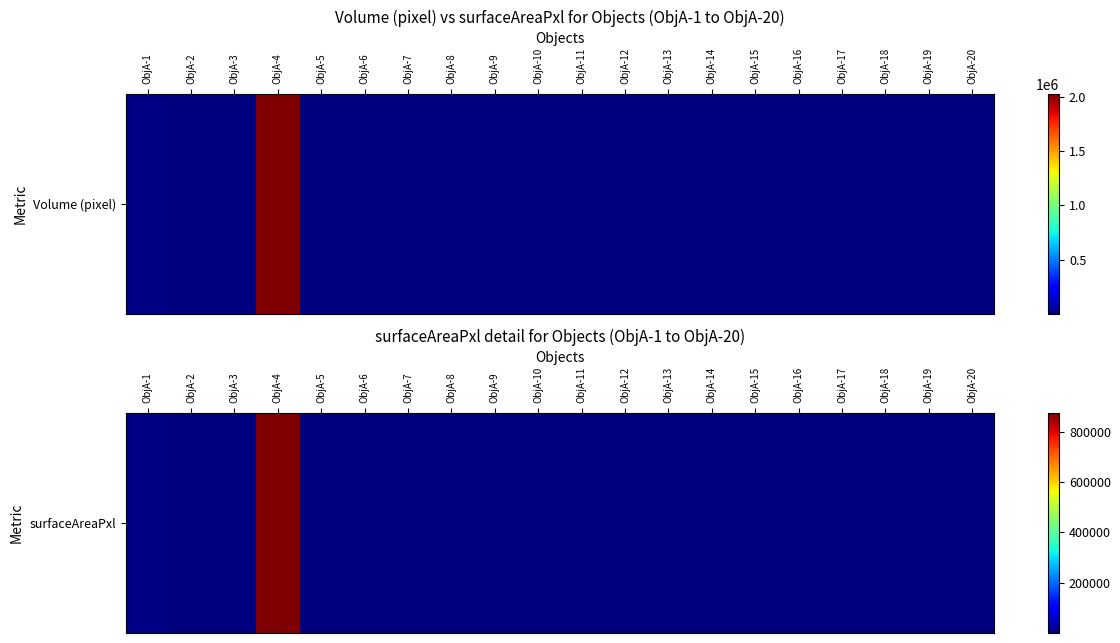

How many categories are shown in the chart?

20